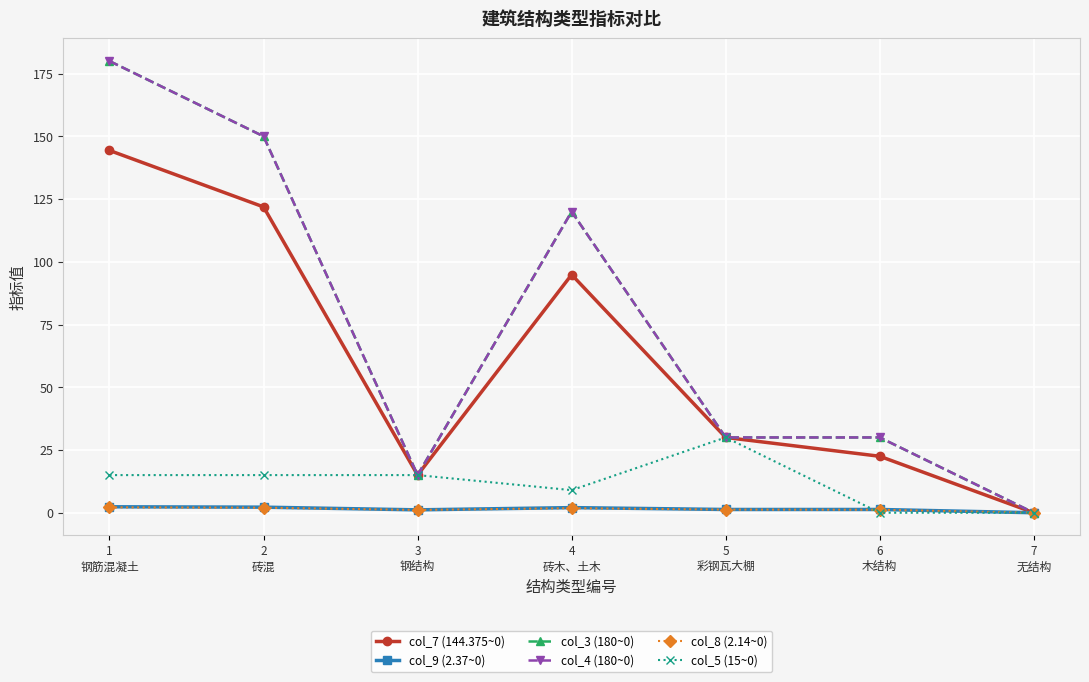

What is the difference between the second highest and minimum values in the col_7 (144.375~0) series?

121.9